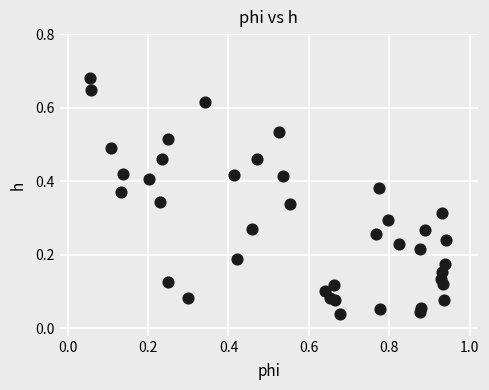

What is the range of X values (max minus min)?

0.9